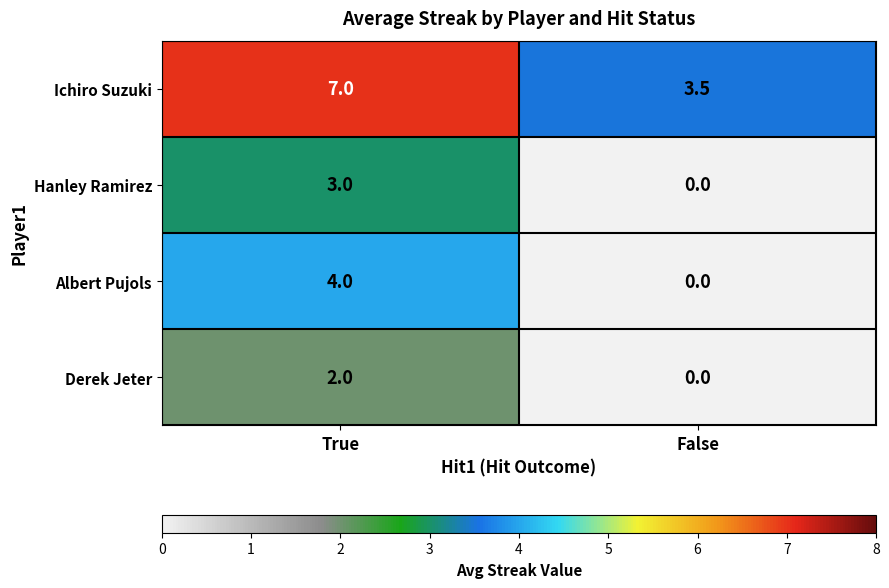

Which series changed the most between True and False?

Albert Pujols